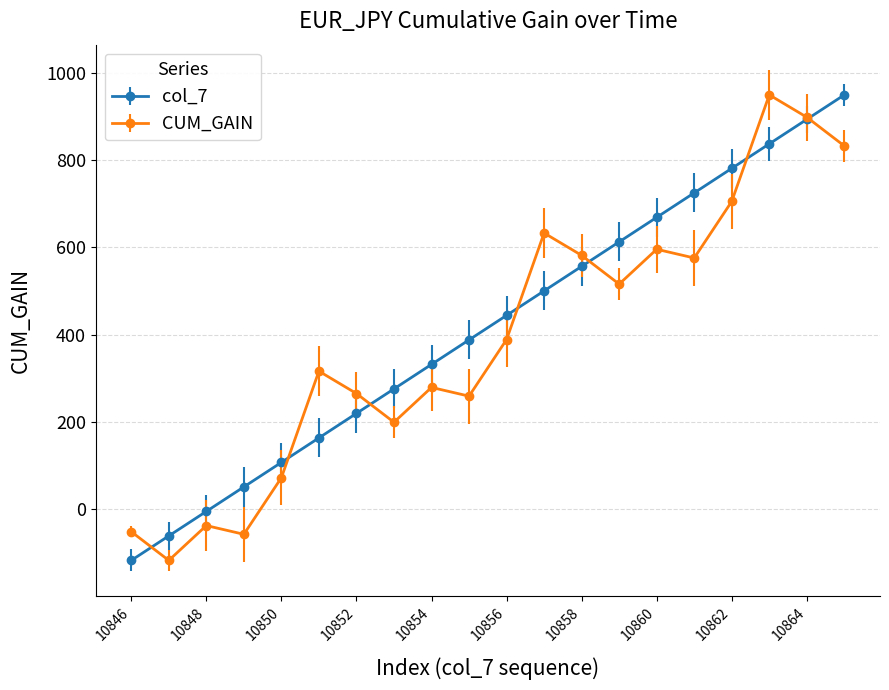

Does the chart display data point markers on the line(s)?

Yes